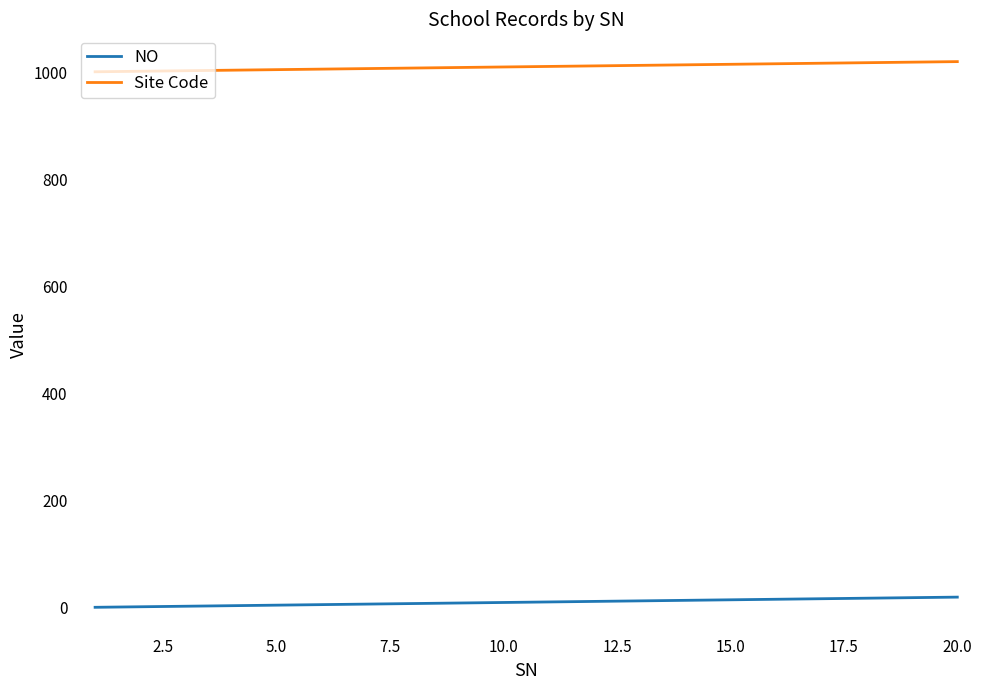

List the series in order of their peak value, lowest first.

NO, Site Code